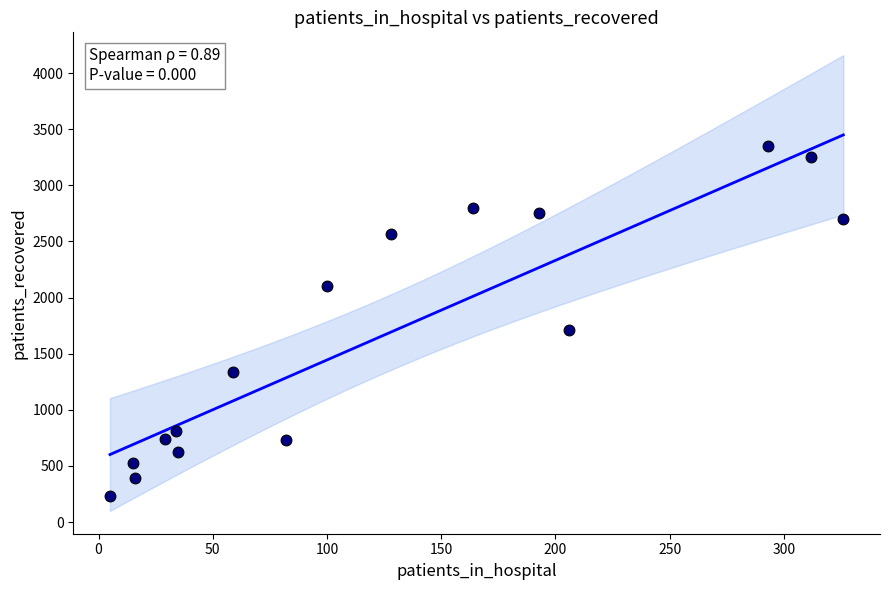

What is the range of X values (max minus min)?

321